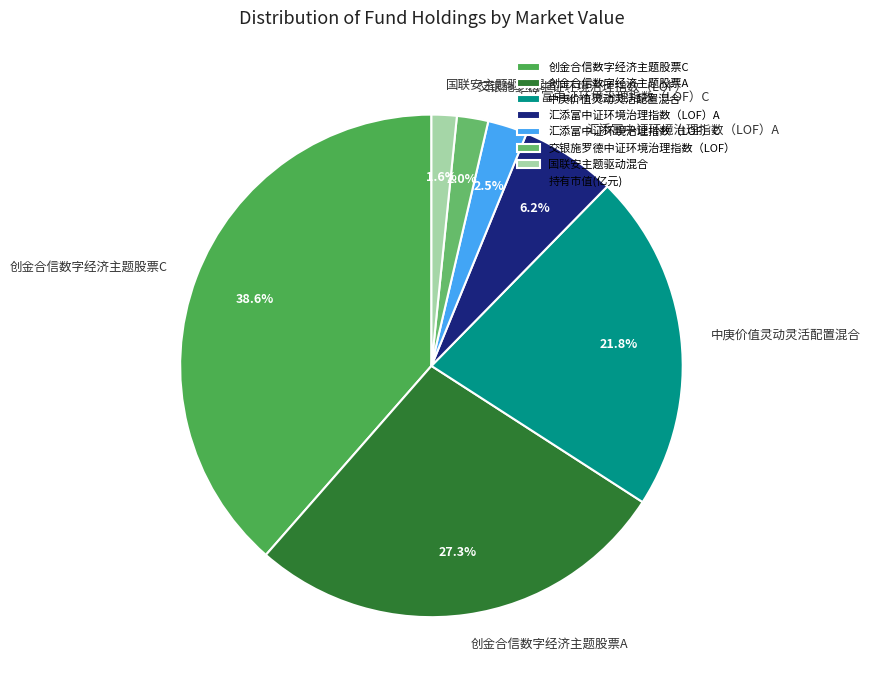

Is there any slice that represents more than half of the pie?

No